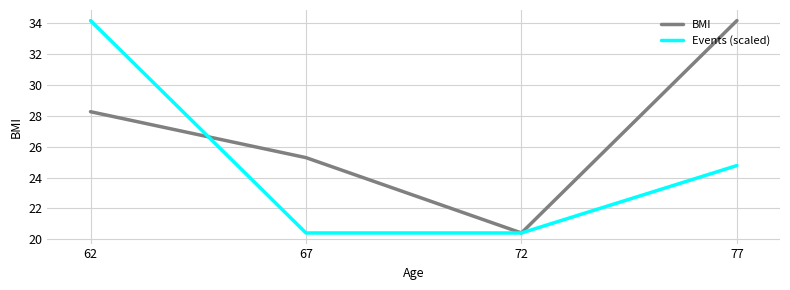

What is the maximum value shown in the chart?

34.2